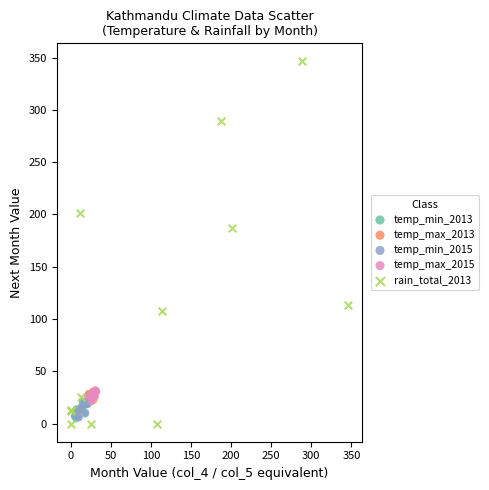

Which series contains the lowest Y value?

rain_total_2013